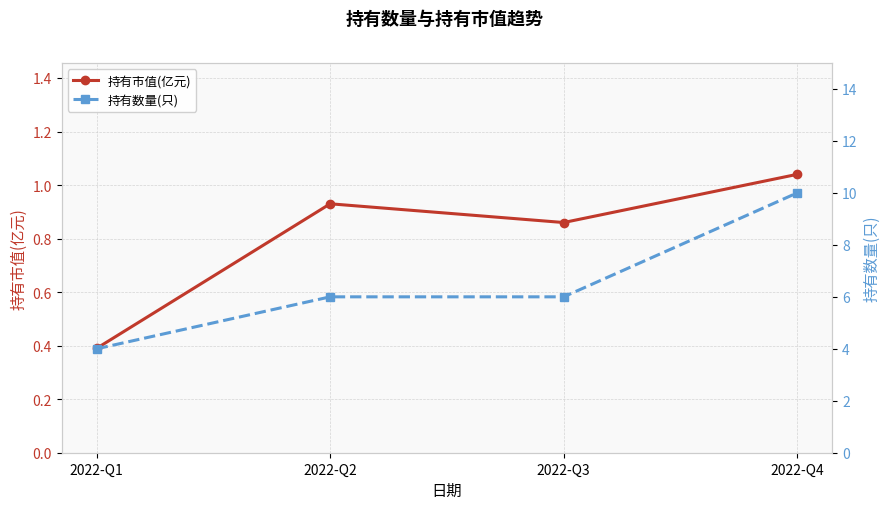

Reading right to left, transcribe all the data shown in this chart.

持有市值(亿元): 2022-Q4=1.0	2022-Q3=0.9	2022-Q2=0.9	2022-Q1=0.4
持有数量(只): 2022-Q4=10.0	2022-Q3=6.0	2022-Q2=6.0	2022-Q1=4.0